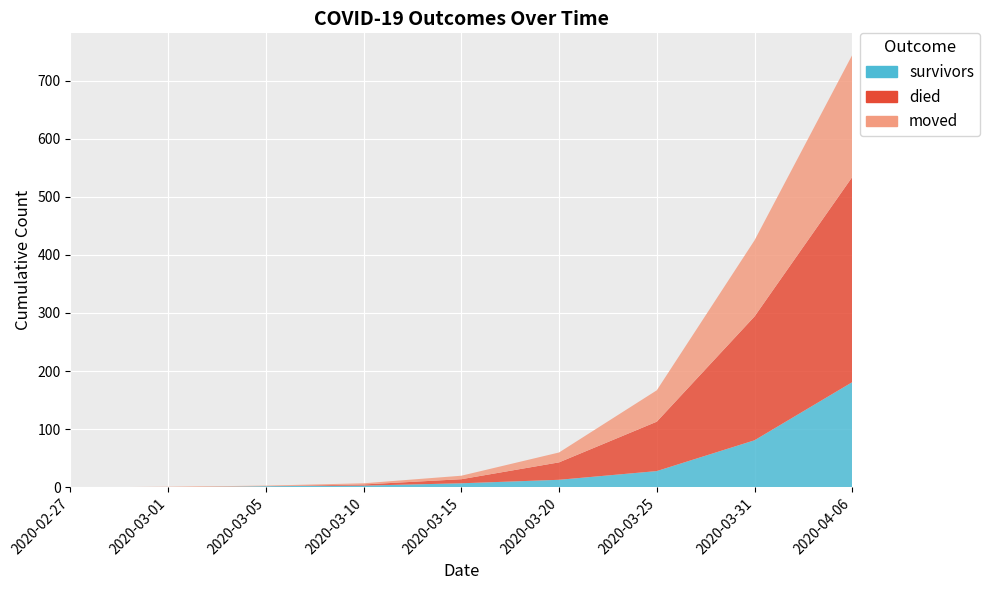

Reading left to right, list all the values displayed in this chart.

survivors: 2020-02-27=0	2020-03-01=0	2020-03-05=2	2020-03-10=3	2020-03-15=7	2020-03-20=13	2020-03-25=28	2020-03-31=81	2020-04-06=181
died: 2020-02-27=0	2020-03-01=0	2020-03-05=0	2020-03-10=2	2020-03-15=7	2020-03-20=30	2020-03-25=85	2020-03-31=213	2020-04-06=353
moved: 2020-02-27=0	2020-03-01=1	2020-03-05=1	2020-03-10=2	2020-03-15=6	2020-03-20=17	2020-03-25=54	2020-03-31=131	2020-04-06=210